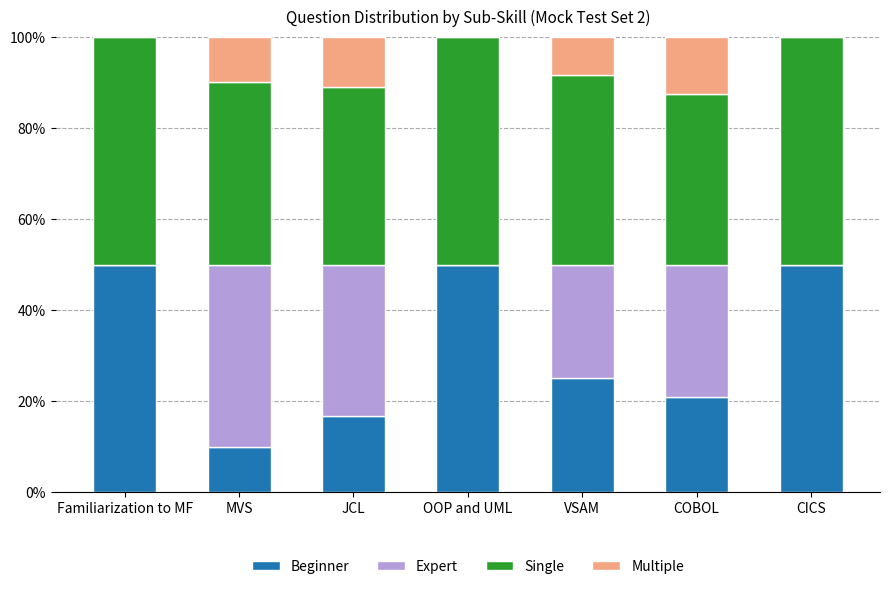

True or false: Beginner has a value of 25.0 at VSAM.

True